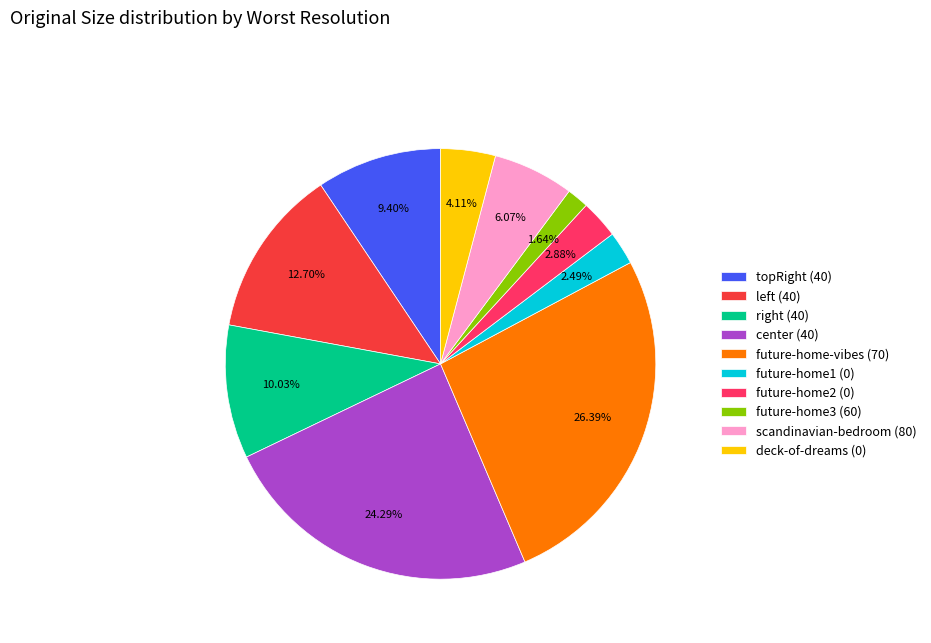

How many segments does this pie chart have?

10